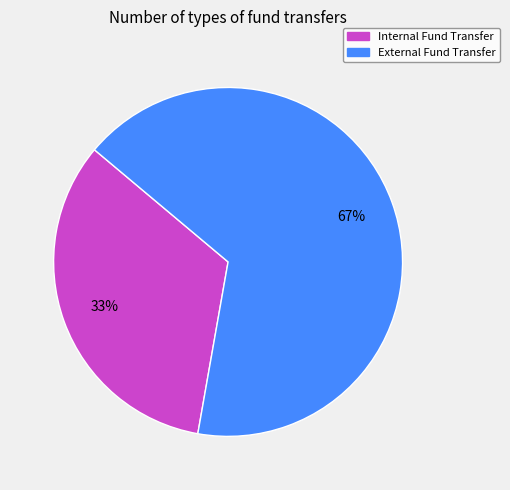

Combined, do Internal Fund Transfer and External Fund Transfer account for over 50%?

Yes